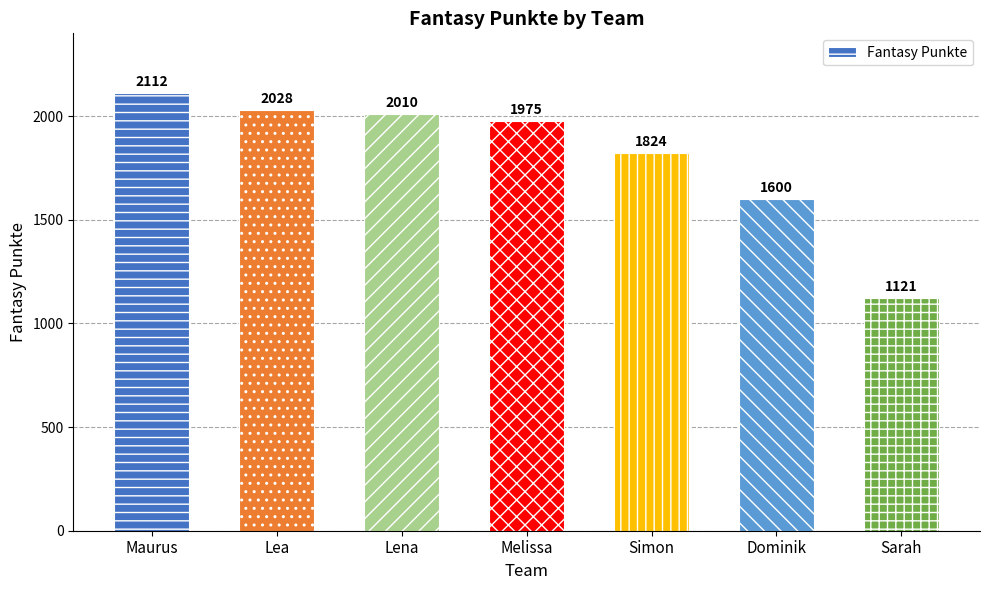

What is the value of the 7th bar from the left?

1121